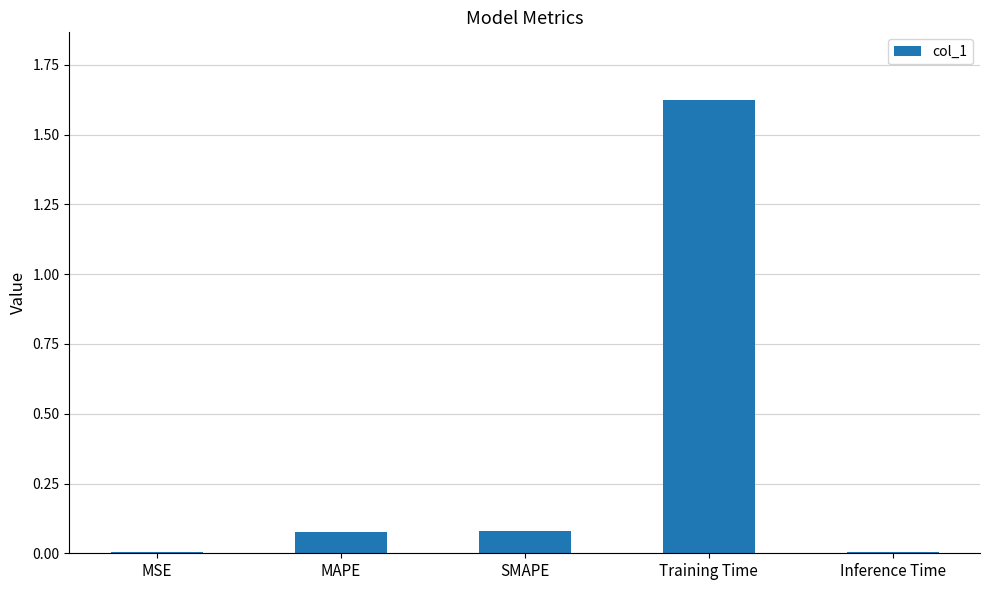

Which category has the highest value across all series?

Training Time